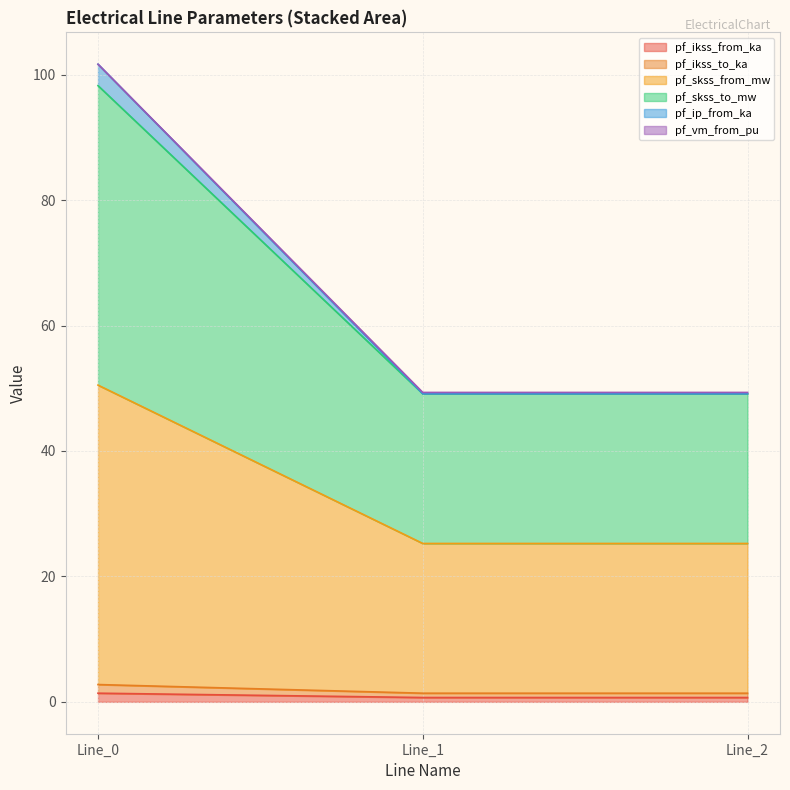

Does the chart have visible grid lines?

Yes